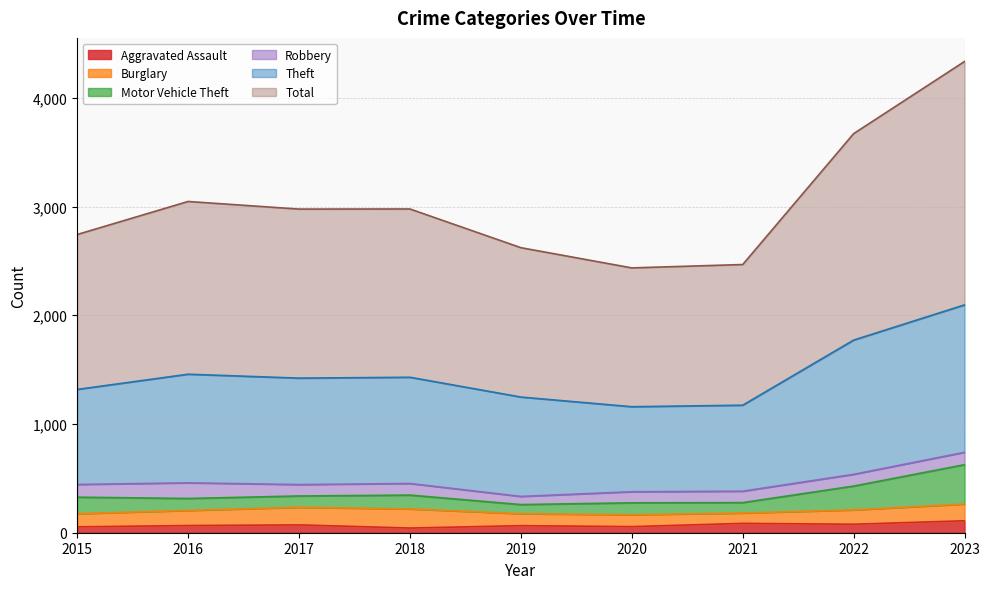

What is the highest value of the Aggravated Assault series?

110